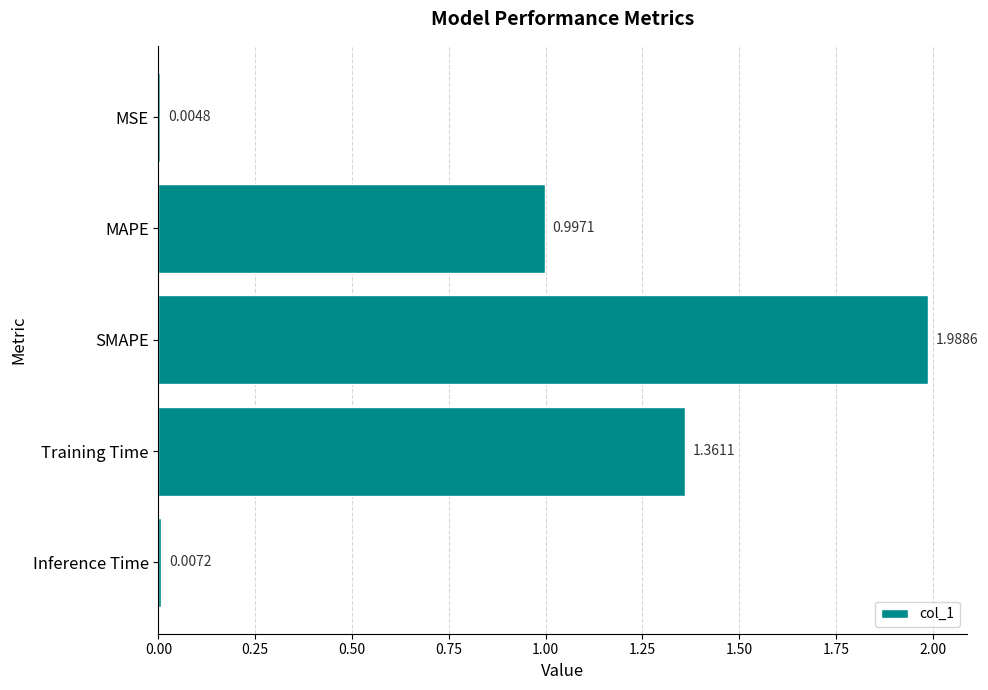

Which label corresponds to the largest value in the chart?

SMAPE